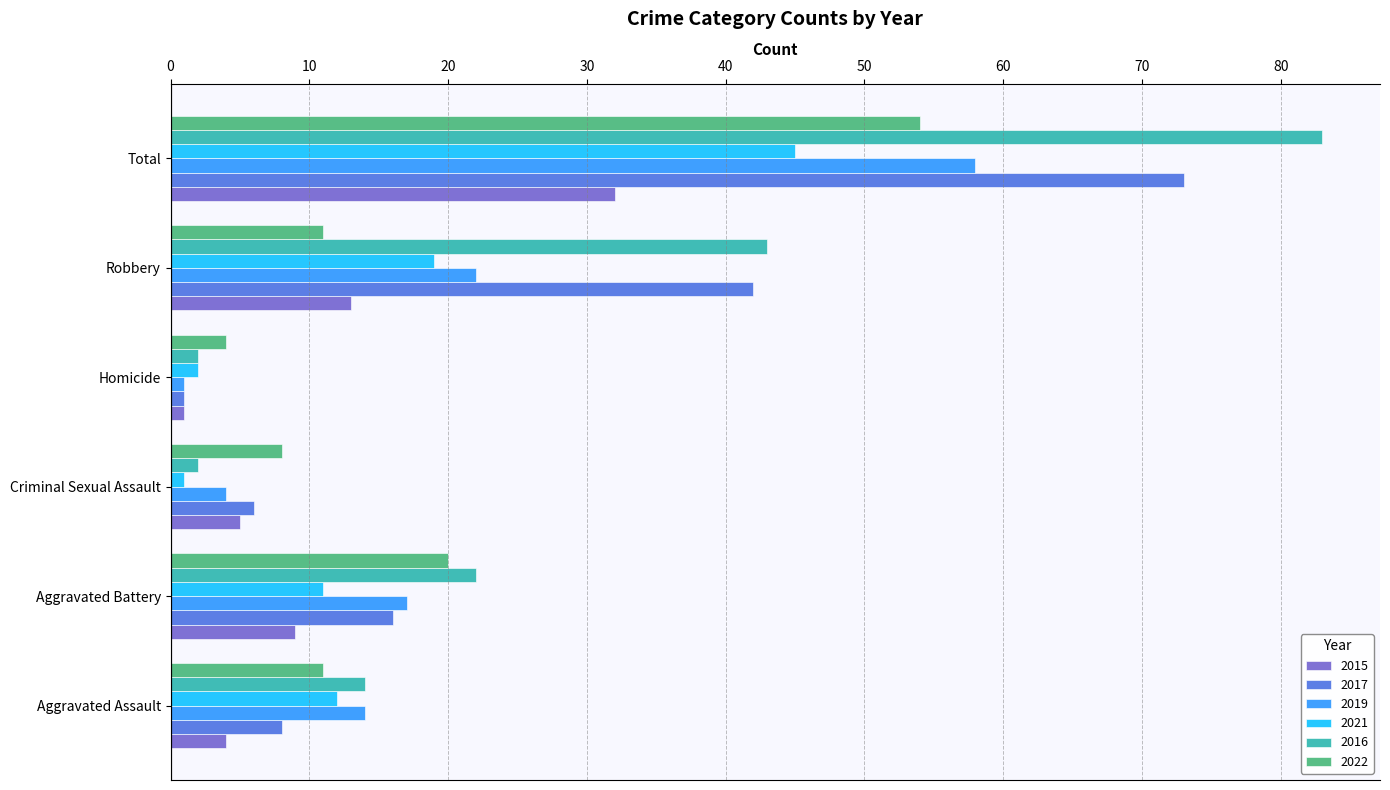

What is the minimum value for 2017?

1